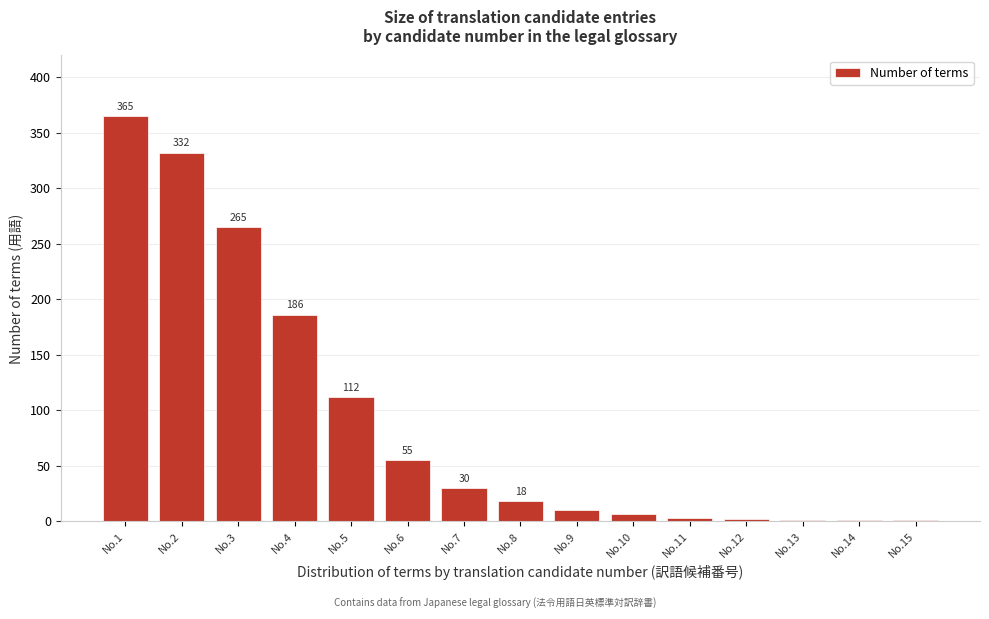

Reading right to left, what are all the values shown in this chart?

No.15=1	No.14=1	No.13=1	No.12=2	No.11=3	No.10=6	No.9=10	No.8=18	No.7=30	No.6=55	No.5=112	No.4=186	No.3=265	No.2=332	No.1=365